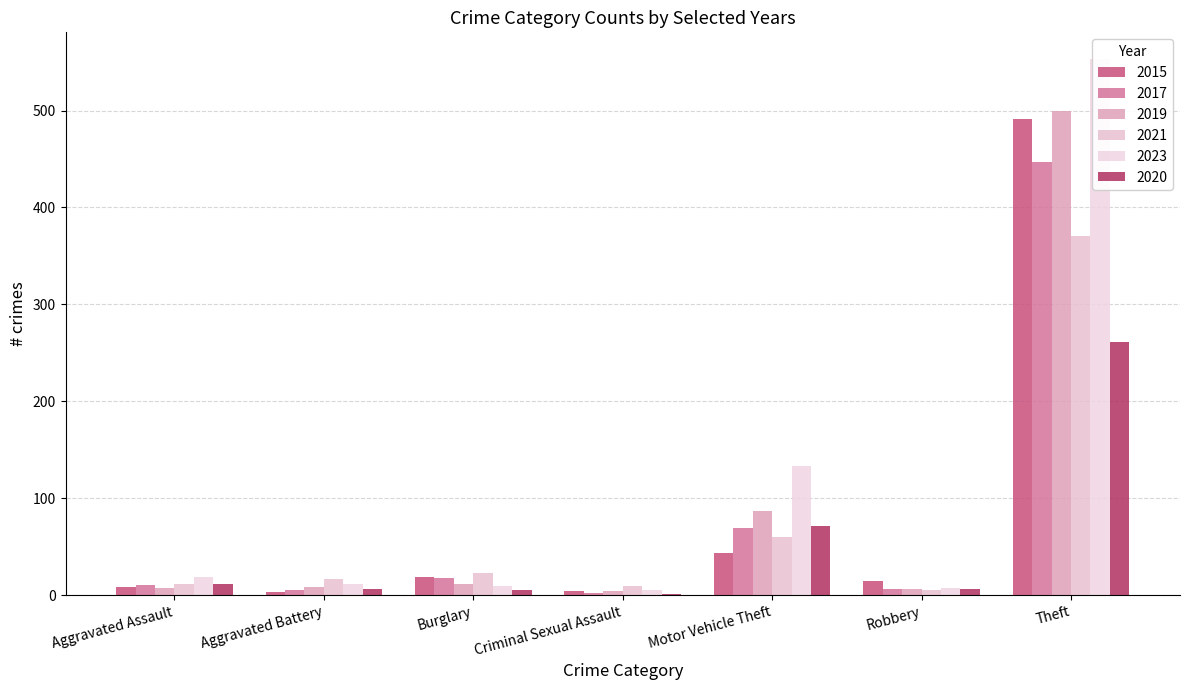

Reading left to right, what are all the values shown in this chart?

2015: 8	3	19	4	43	15	491
2017: 10	5	18	2	69	6	447
2019: 7	8	12	4	87	6	499
2021: 12	17	23	9	60	5	371
2023: 19	11	9	5	133	7	553
2020: 11	6	5	1	71	6	261